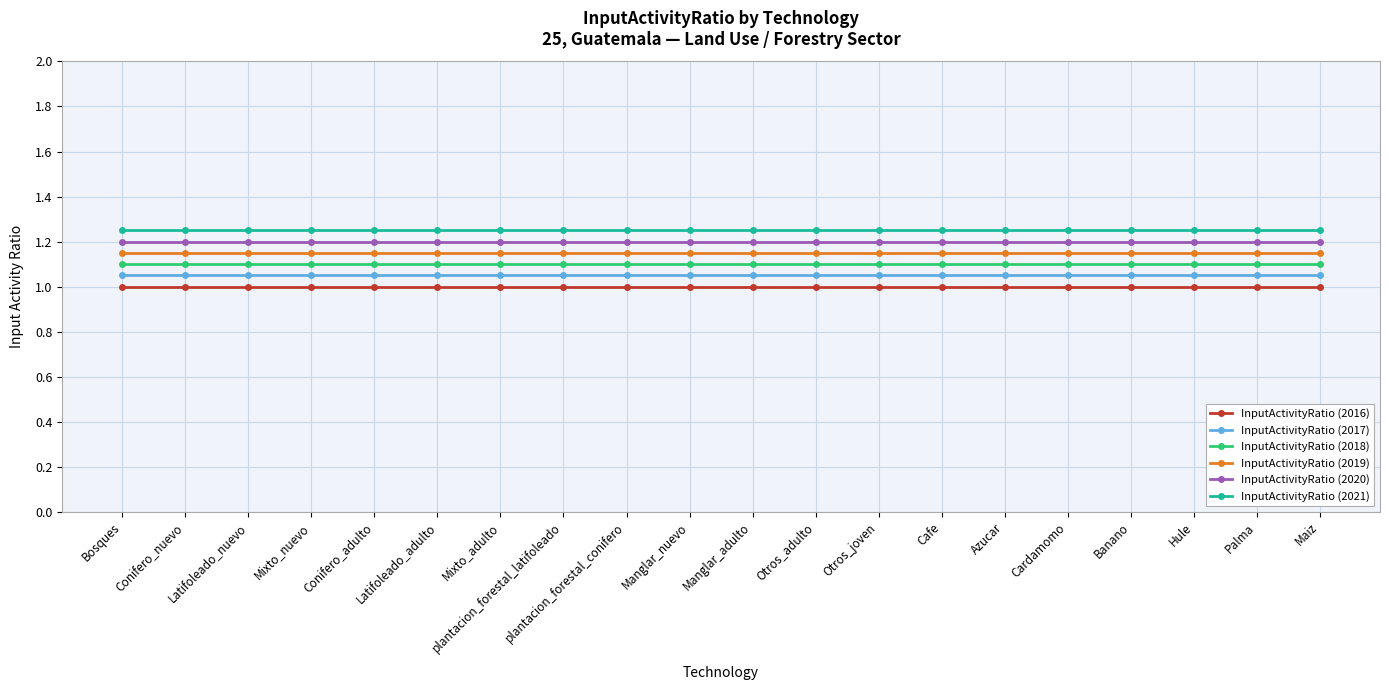

How many categories are shown in the chart?

20